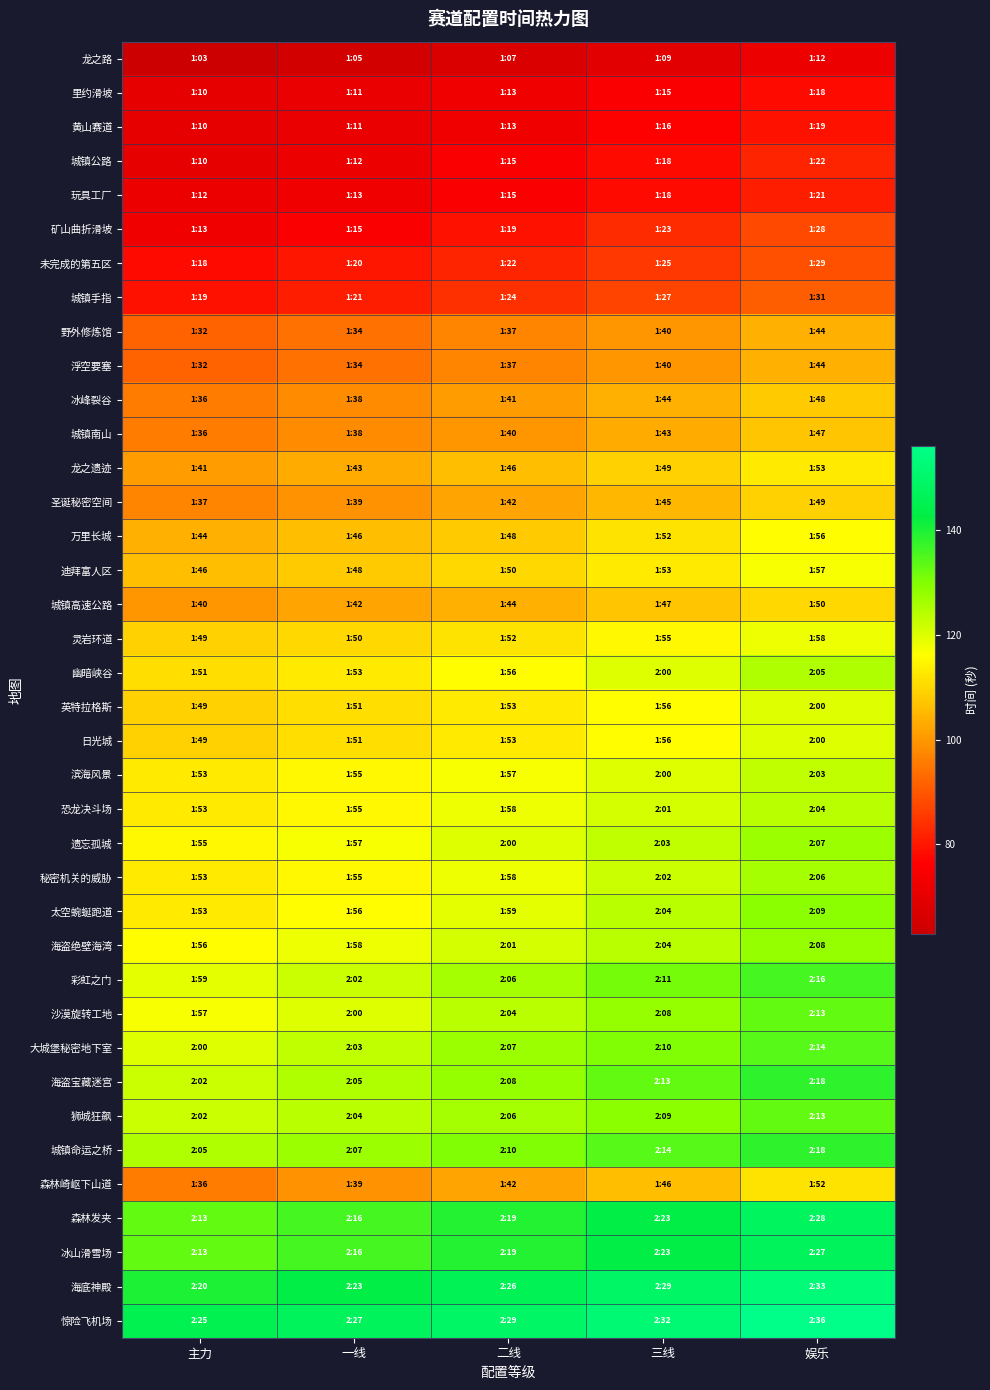

How many data points does each series have?

5